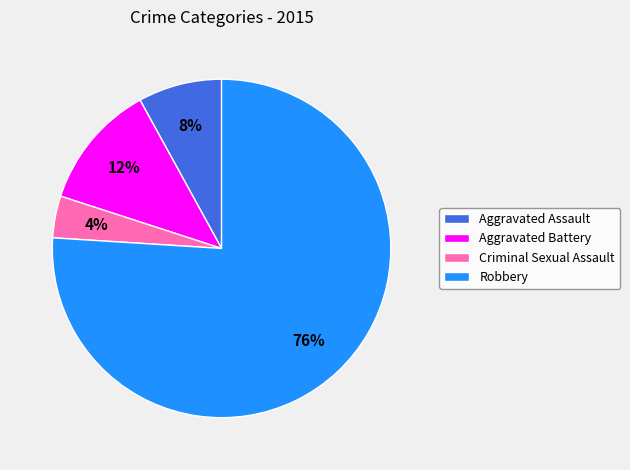

How many slices are in this pie chart?

4